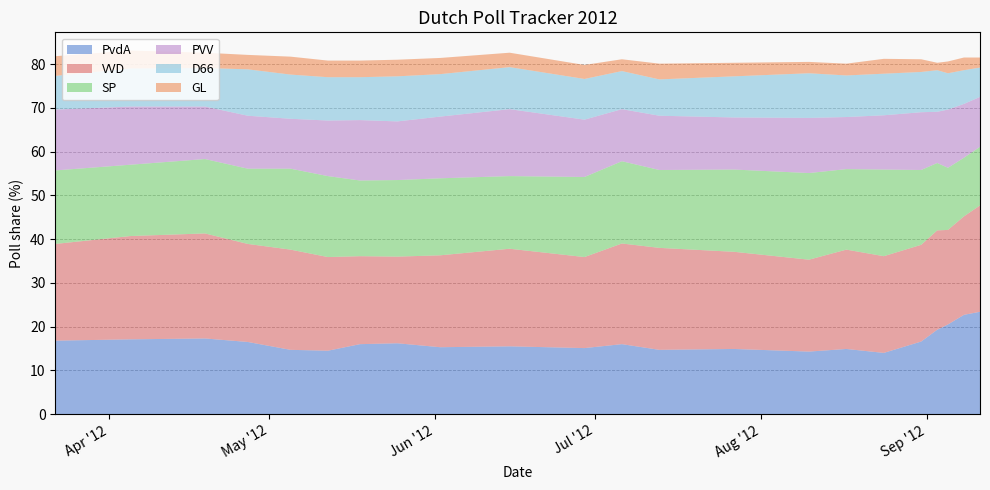

Reading left to right, extract all data points from this chart.

PvdA: 2012-03-22=16.8	2012-04-05=17.1	2012-04-19=17.3	2012-04-27=16.5	2012-05-05=14.7	2012-05-12=14.5	2012-05-18=16.0	2012-05-25=16.2	2012-06-02=15.3	2012-06-15=15.5	2012-06-29=15.1	2012-07-06=16.0	2012-07-13=14.7	2012-07-27=14.9	2012-08-10=14.3	2012-08-17=14.9	2012-08-24=14.0	2012-08-31=16.6	2012-09-03=19.3	2012-09-05=20.5	2012-09-08=22.7	2012-09-11=23.4
VVD: 2012-03-22=22.1	2012-04-05=23.6	2012-04-19=24.0	2012-04-27=22.4	2012-05-05=22.9	2012-05-12=21.4	2012-05-18=20.1	2012-05-25=19.8	2012-06-02=21.0	2012-06-15=22.3	2012-06-29=20.8	2012-07-06=23.0	2012-07-13=23.3	2012-07-27=22.2	2012-08-10=21.0	2012-08-17=22.7	2012-08-24=22.1	2012-08-31=22.1	2012-09-03=22.7	2012-09-05=21.6	2012-09-08=22.5	2012-09-11=24.3
SP: 2012-03-22=16.8	2012-04-05=16.3	2012-04-19=17.0	2012-04-27=17.2	2012-05-05=18.5	2012-05-12=18.5	2012-05-18=17.3	2012-05-25=17.5	2012-06-02=17.6	2012-06-15=16.6	2012-06-29=18.3	2012-07-06=18.8	2012-07-13=17.8	2012-07-27=18.8	2012-08-10=19.8	2012-08-17=18.4	2012-08-24=19.8	2012-08-31=17.1	2012-09-03=15.4	2012-09-05=14.2	2012-09-08=13.4	2012-09-11=13.4
PVV: 2012-03-22=13.9	2012-04-05=13.3	2012-04-19=12.0	2012-04-27=12.1	2012-05-05=11.4	2012-05-12=12.7	2012-05-18=13.8	2012-05-25=13.4	2012-06-02=14.1	2012-06-15=15.3	2012-06-29=13.1	2012-07-06=11.9	2012-07-13=12.4	2012-07-27=11.9	2012-08-10=12.6	2012-08-17=11.9	2012-08-24=12.4	2012-08-31=13.2	2012-09-03=11.7	2012-09-05=13.3	2012-09-08=12.3	2012-09-11=11.4
D66: 2012-03-22=7.7	2012-04-05=8.7	2012-04-19=8.8	2012-04-27=10.6	2012-05-05=10.1	2012-05-12=9.9	2012-05-18=9.8	2012-05-25=10.3	2012-06-02=9.7	2012-06-15=9.6	2012-06-29=9.3	2012-07-06=8.7	2012-07-13=8.3	2012-07-27=9.4	2012-08-10=10.2	2012-08-17=9.5	2012-08-24=9.5	2012-08-31=9.2	2012-09-03=9.5	2012-09-05=8.3	2012-09-08=7.7	2012-09-11=6.7
GL: 2012-03-22=4.5	2012-04-05=4.1	2012-04-19=3.5	2012-04-27=3.3	2012-05-05=4.1	2012-05-12=3.8	2012-05-18=3.8	2012-05-25=3.8	2012-06-02=3.7	2012-06-15=3.3	2012-06-29=3.2	2012-07-06=2.7	2012-07-13=3.6	2012-07-27=3.1	2012-08-10=2.6	2012-08-17=2.7	2012-08-24=3.4	2012-08-31=2.9	2012-09-03=1.7	2012-09-05=2.7	2012-09-08=2.9	2012-09-11=2.3